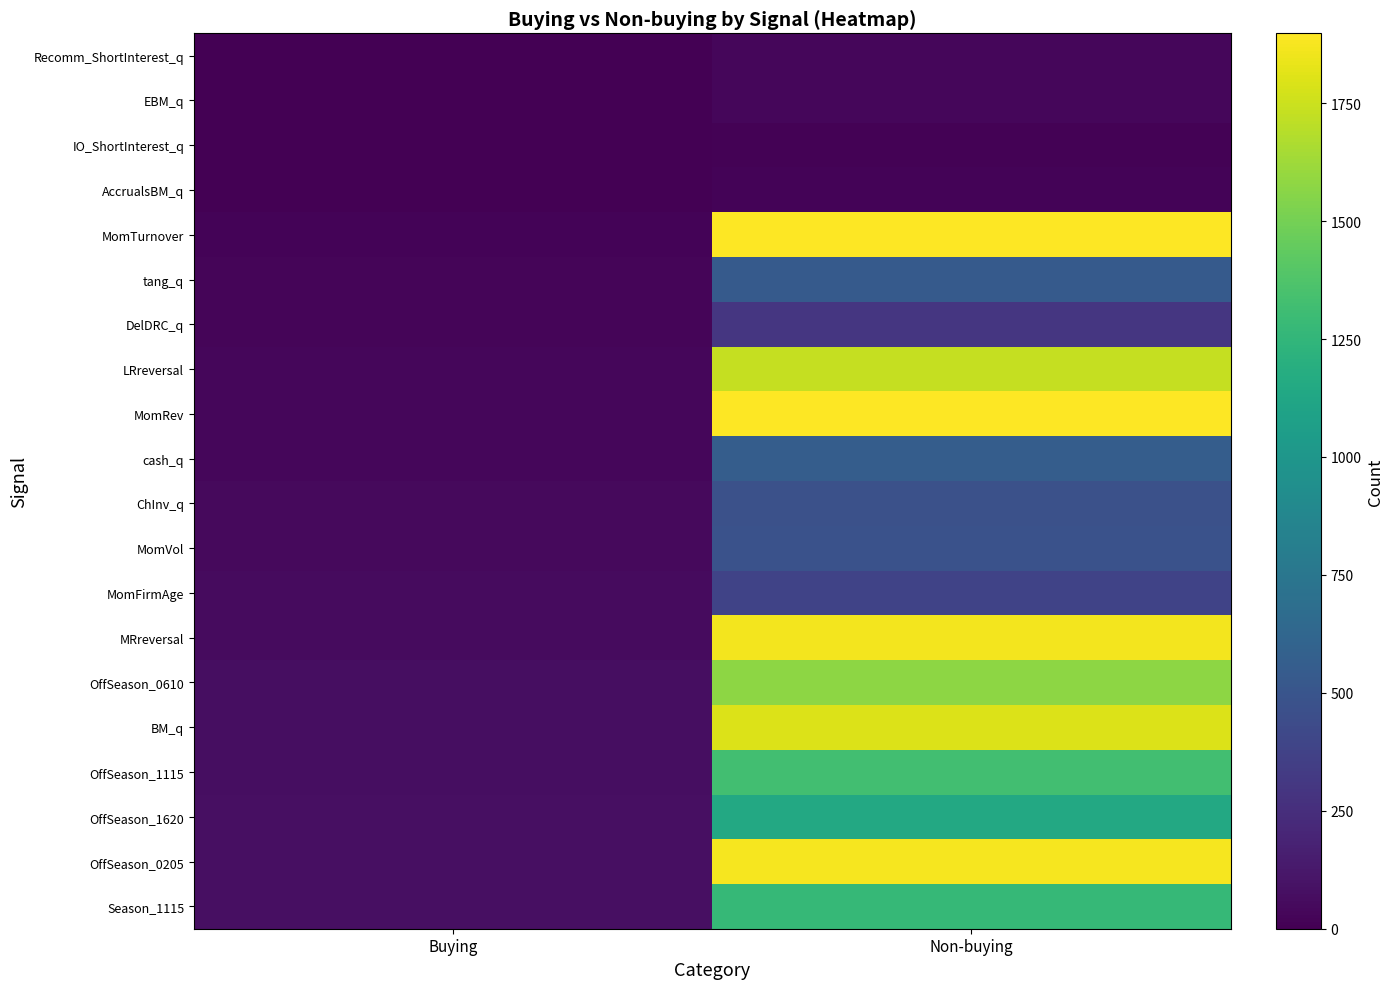

Which series has the widest spread of values?

MomTurnover